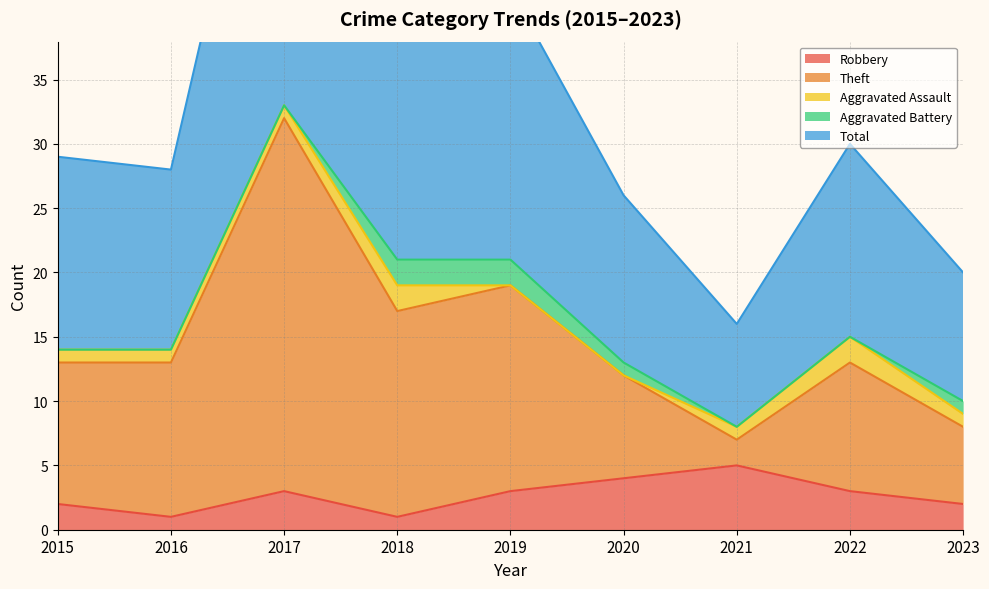

At which label does Robbery reach its peak?

2021